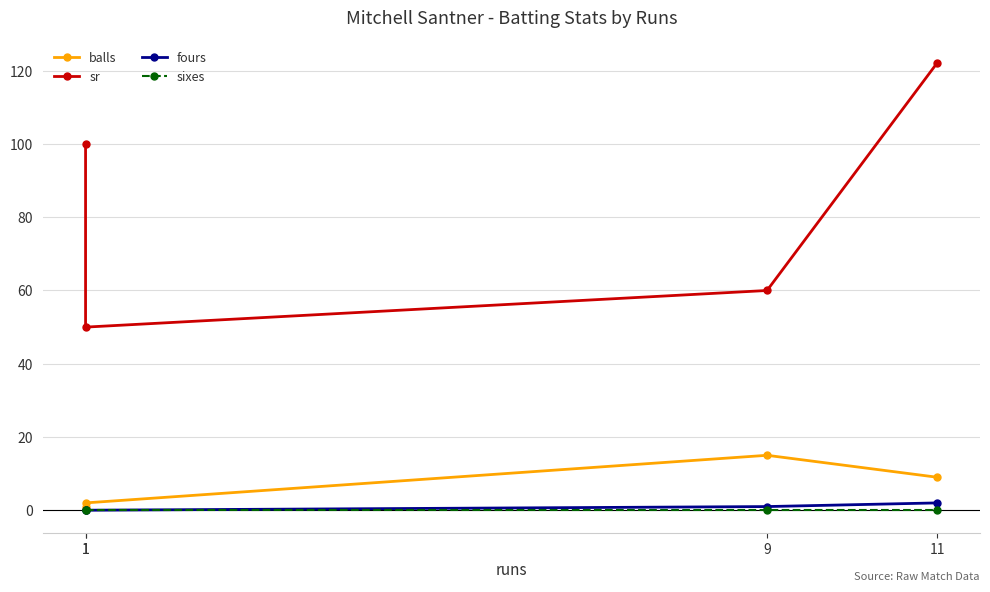

True or false: fours has more than 0 interior local peaks.

False